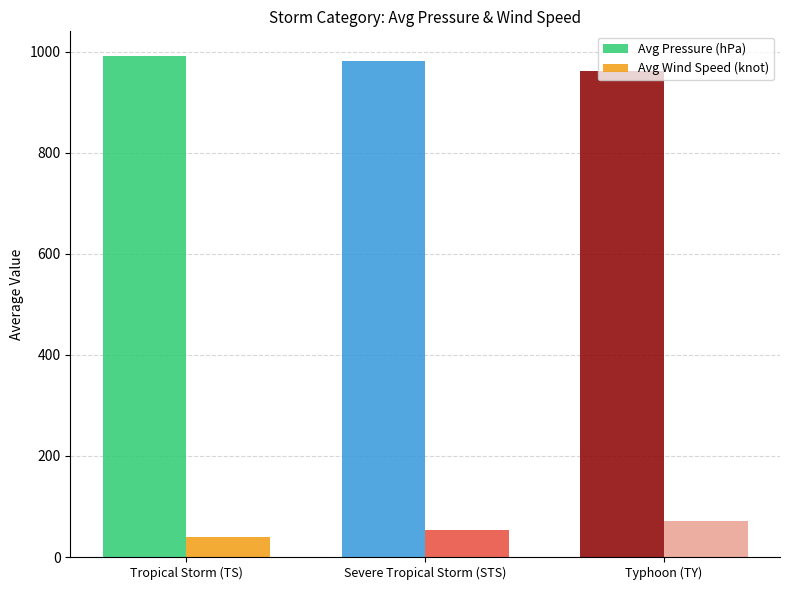

What is the spread (max minus min) of values at Tropical Storm (TS)?

951.1